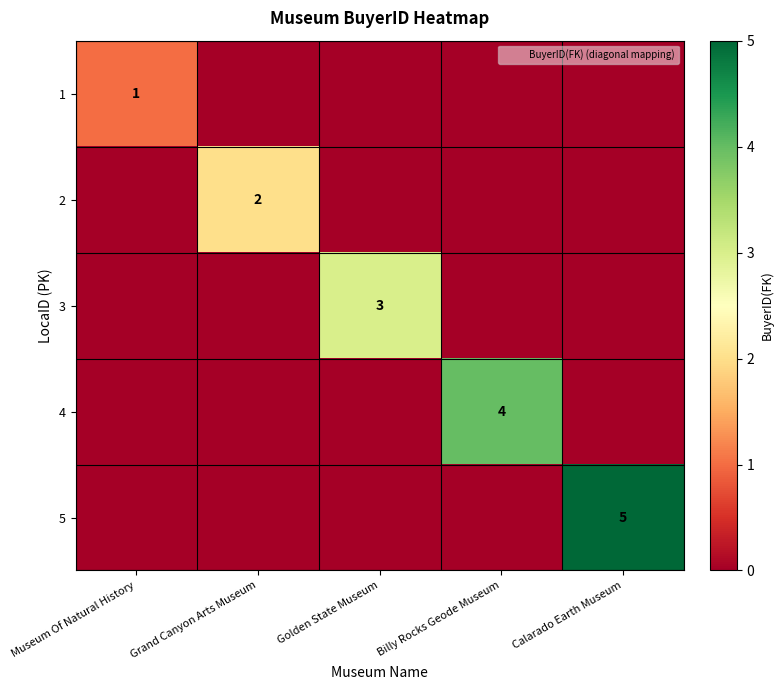

What is the spread (max minus min) of values at Golden State Museum?

3